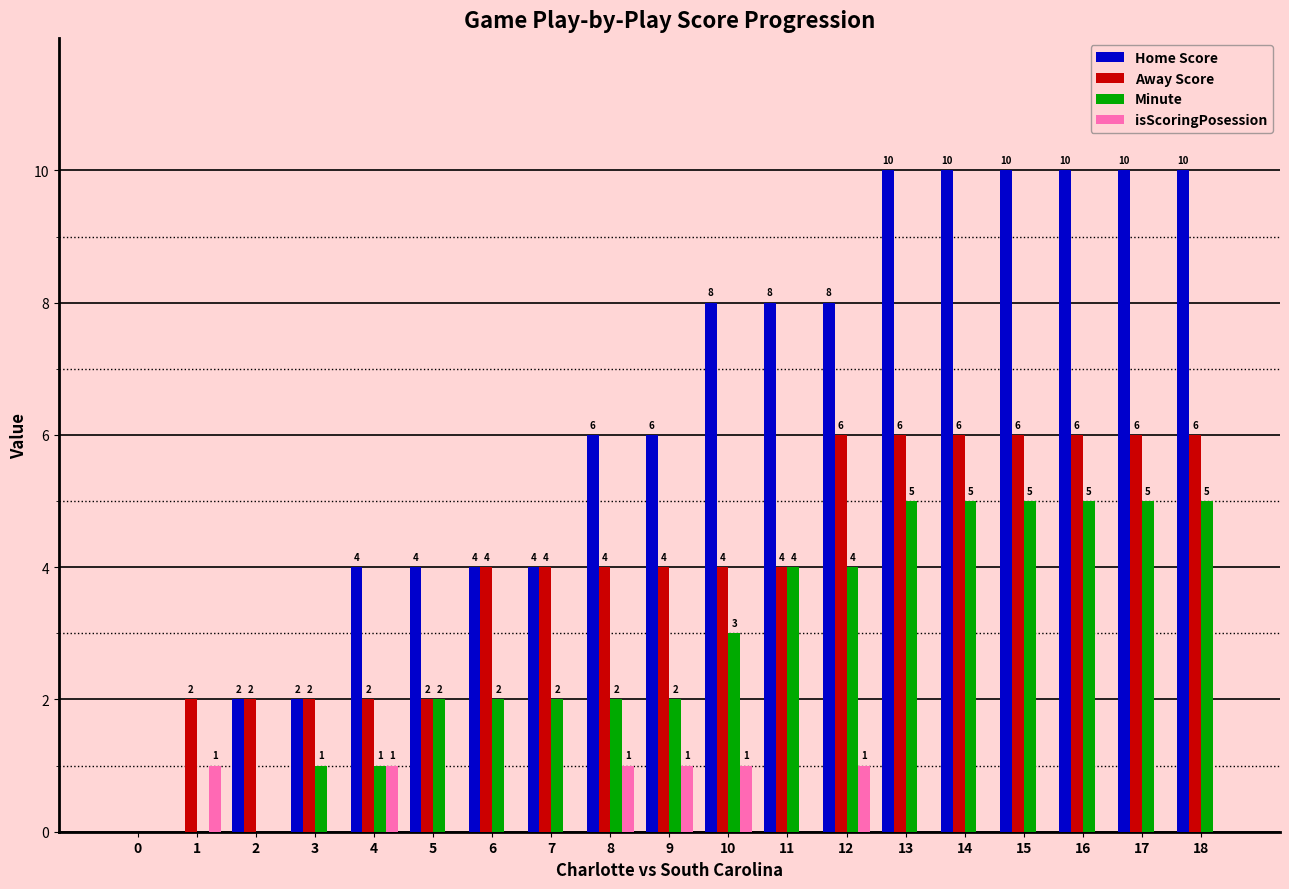

What is the maximum value for Home Score?

10